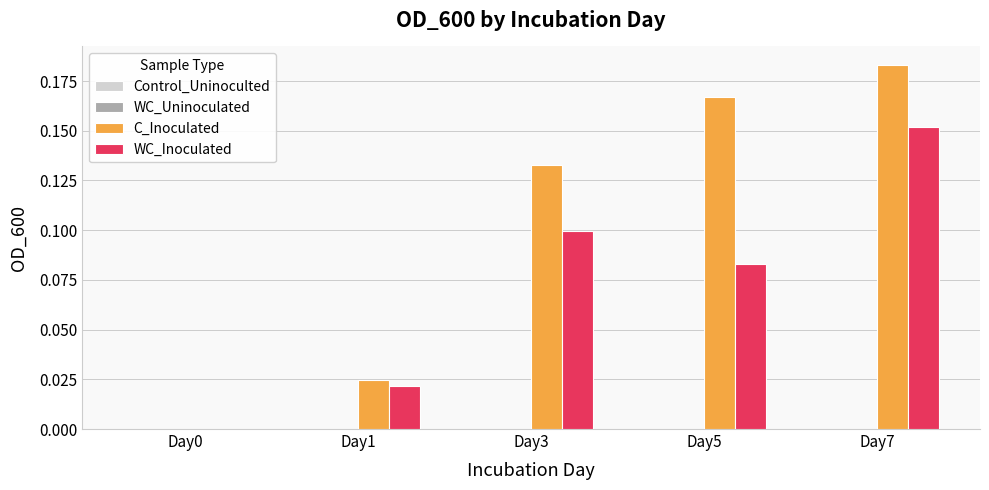

What is the sum of all WC_Inoculated values?

0.4